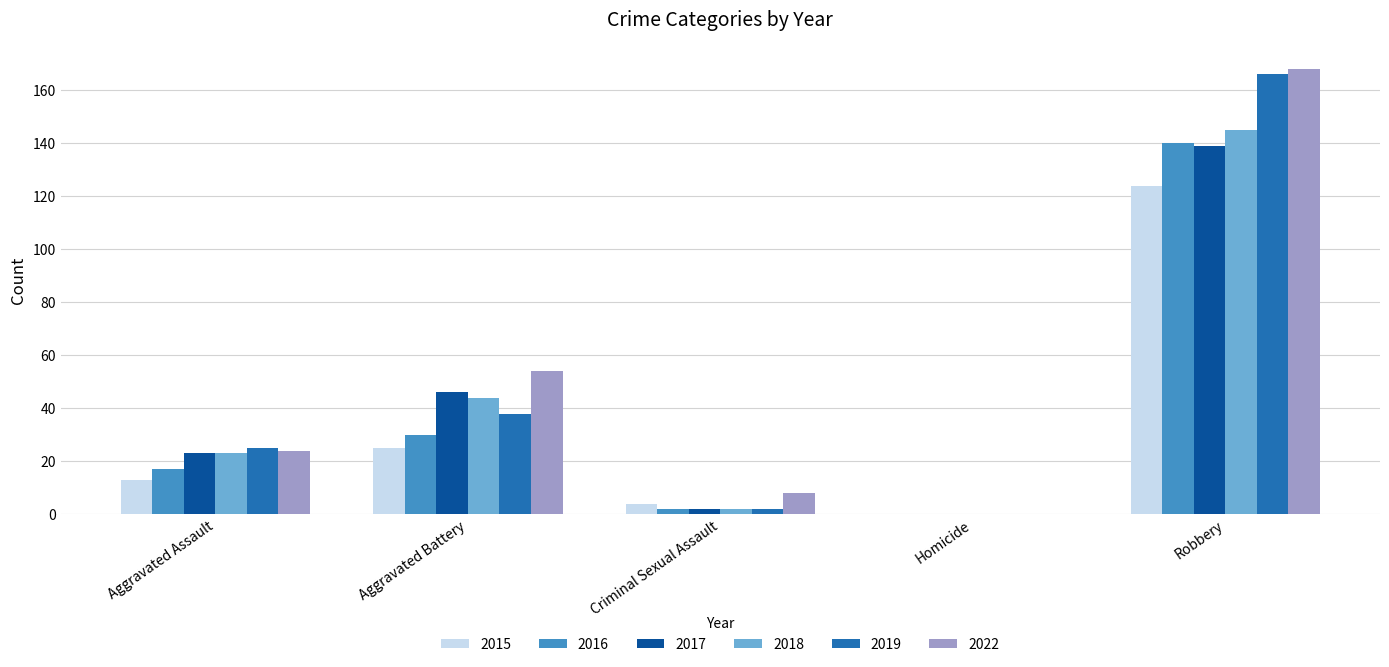

Is the value of 2019 at Aggravated Battery greater than the value of 2022 at Aggravated Assault?

Yes